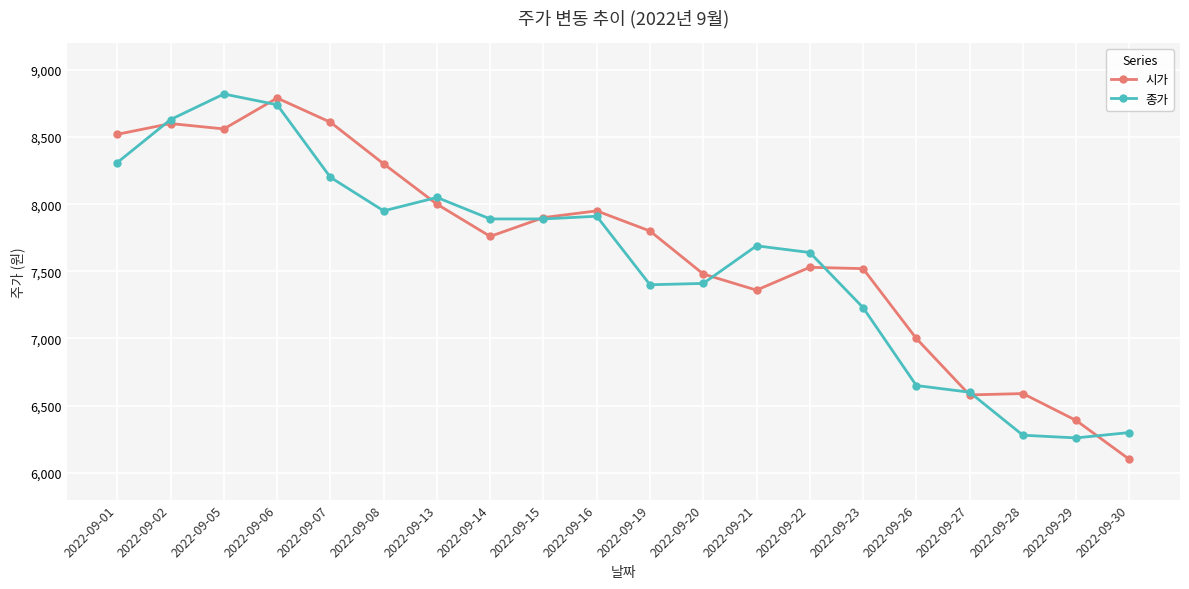

Where is the first local minimum for 시가?

2022-09-05